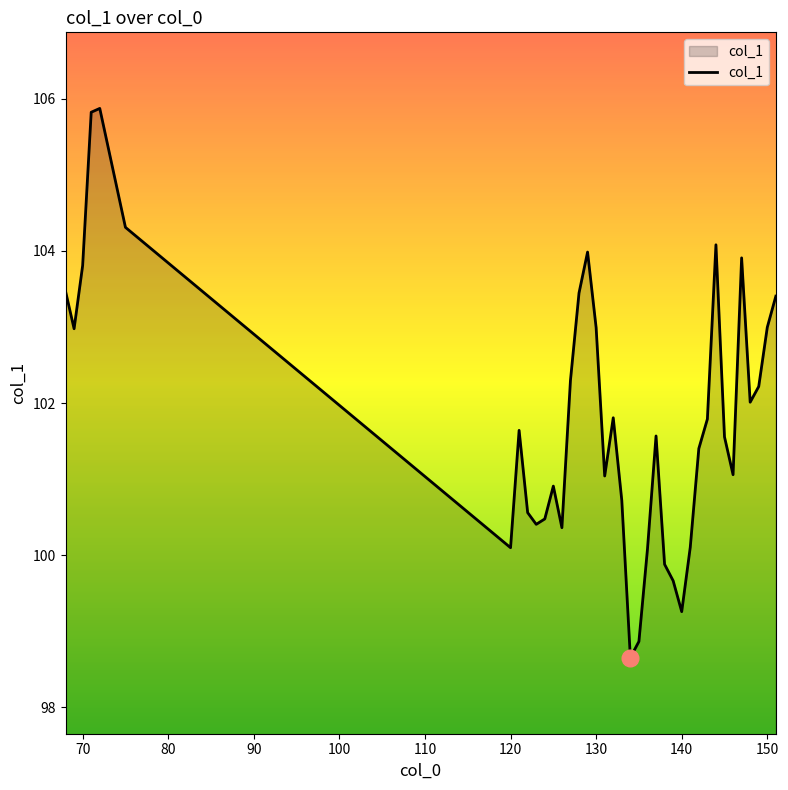

What is the difference between the maximum and minimum values?

7.2